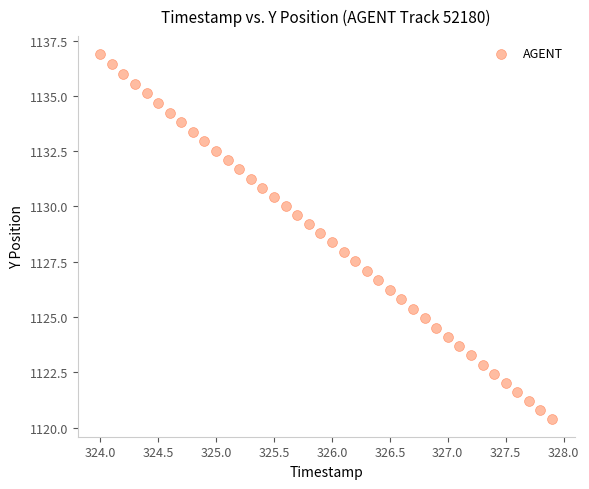

What is the range of Y values (max minus min)?

16.5